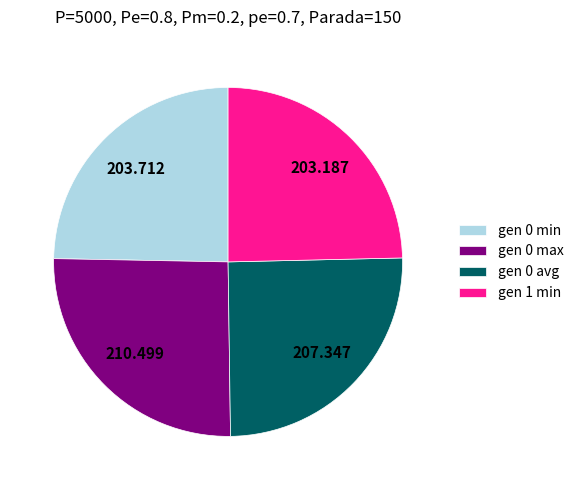

Do gen 1 min and gen 0 min together represent more than half of the pie?

No